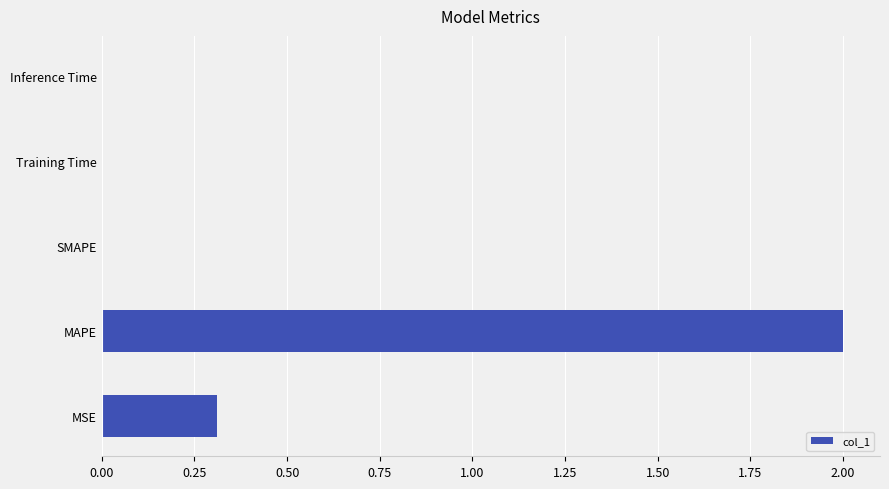

True or false: the data shows 0.0 at Inference Time.

True